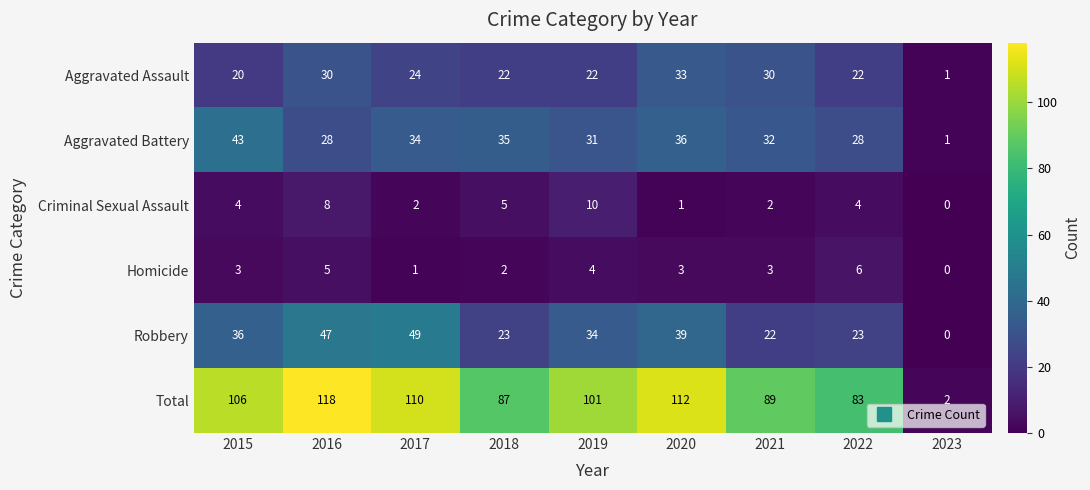

How many Criminal Sexual Assault values are between 2 and 5?

5